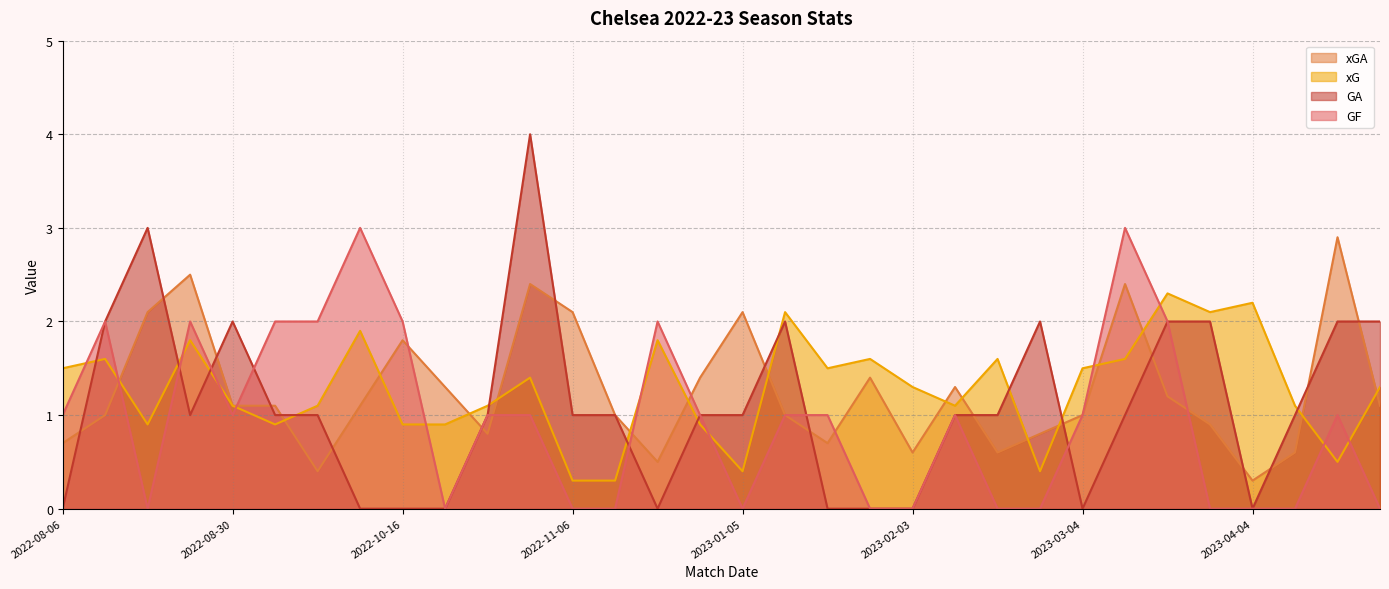

What is the sum of the xG values at 2023-01-01 and 2023-01-21?

2.5